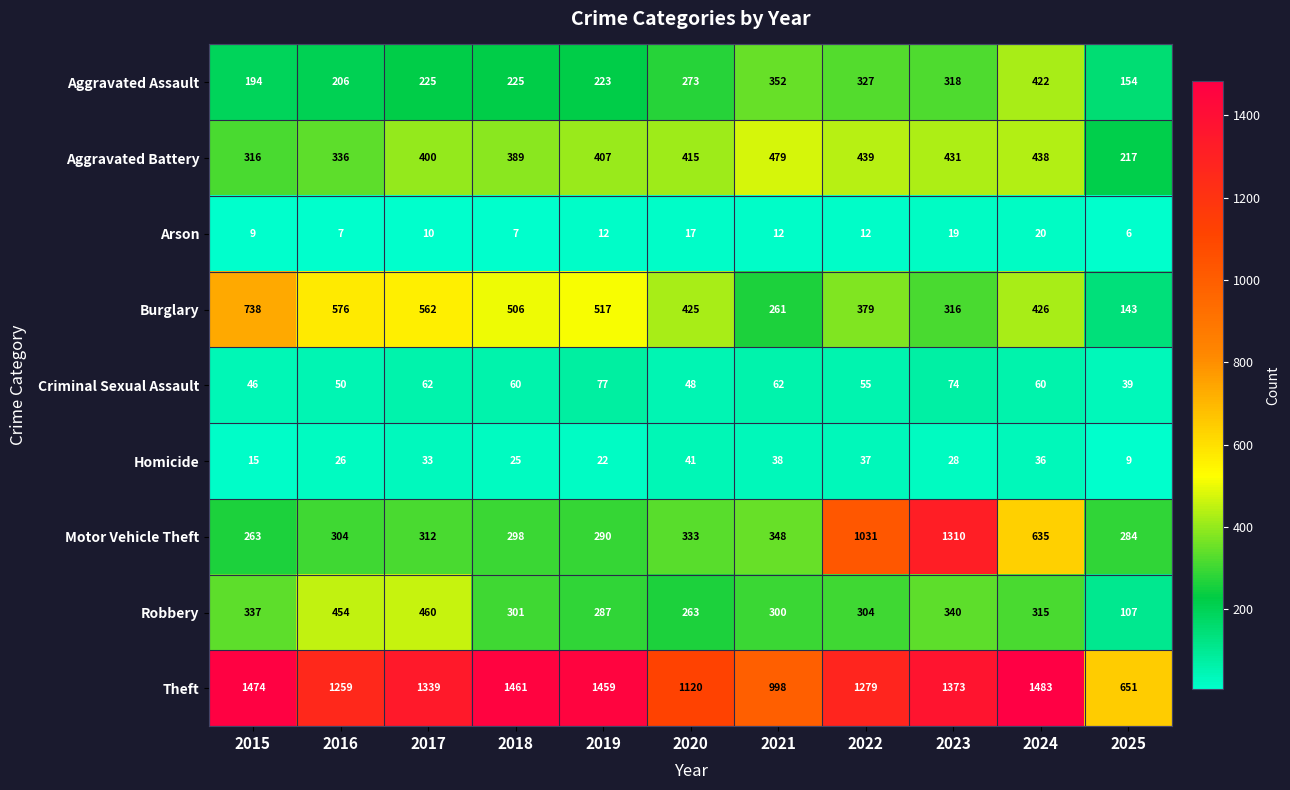

True or false: Burglary has a value of 517 at 2019.

True